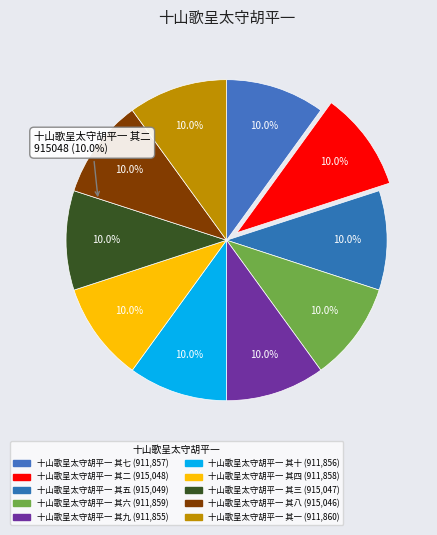

What percentage is the 十山歌呈太守胡平一 其六 slice, to the nearest percent?

10%